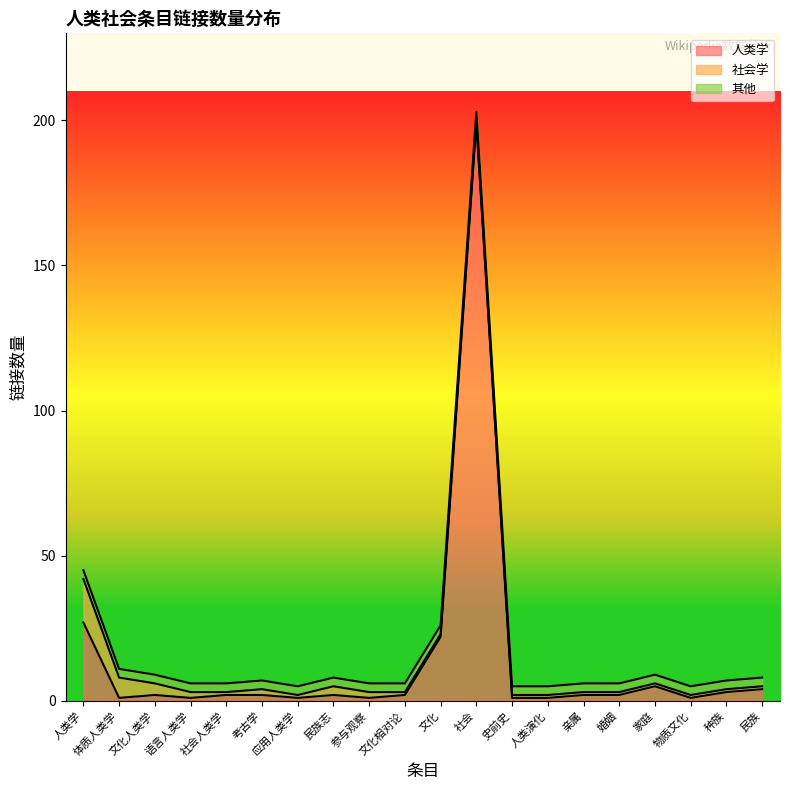

Is the value of 其他 at 文化 greater than the value of 社会学 at 亲属?

Yes